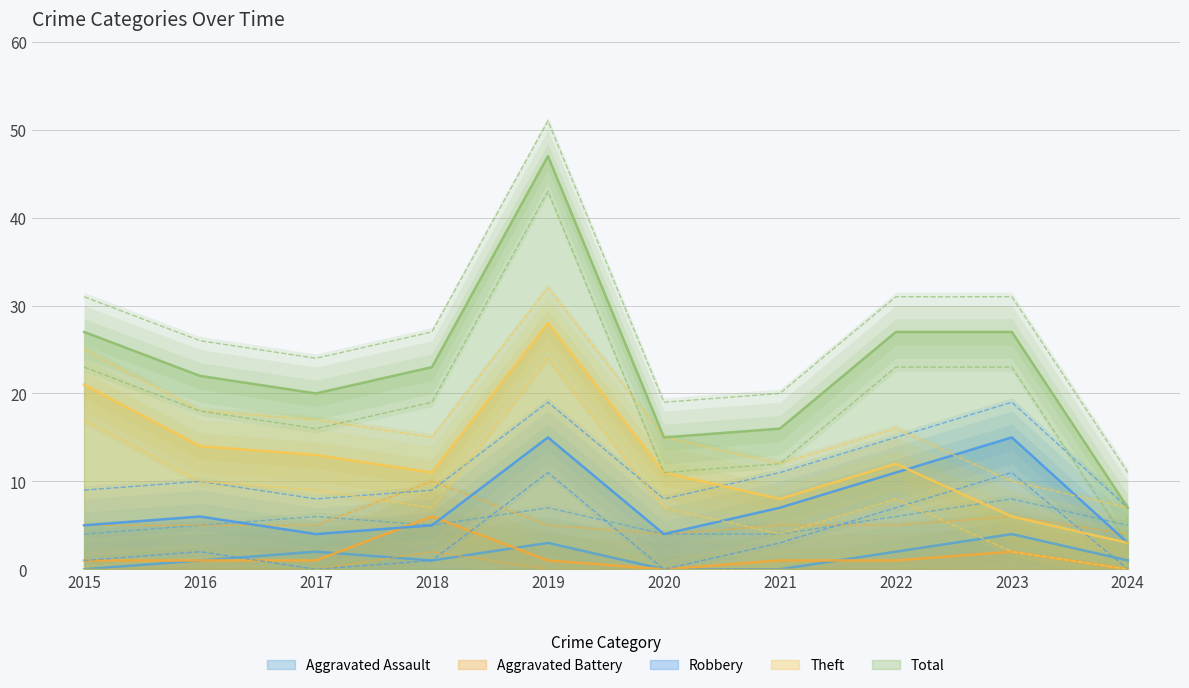

What is the highest value of the Total series?

47